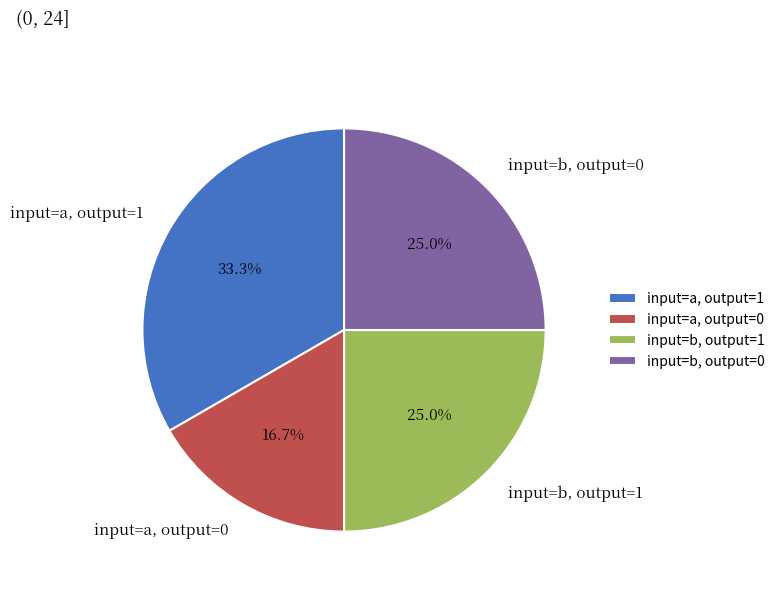

Which category has the smallest portion of the pie?

input=a, output=0